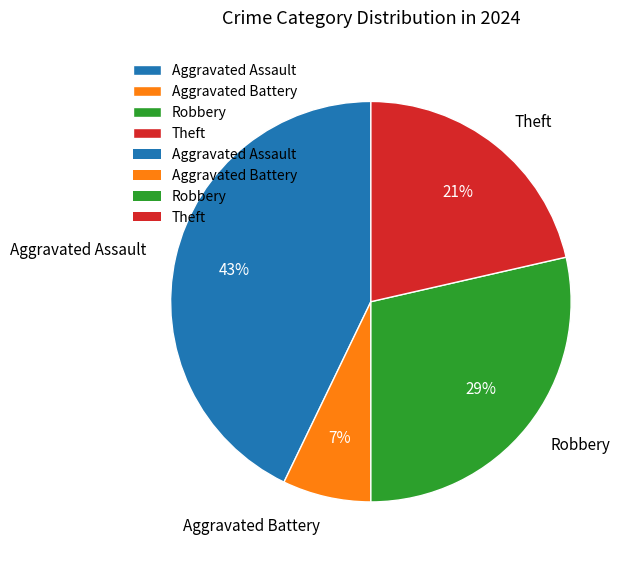

Does Aggravated Assault represent more than half of the total?

No